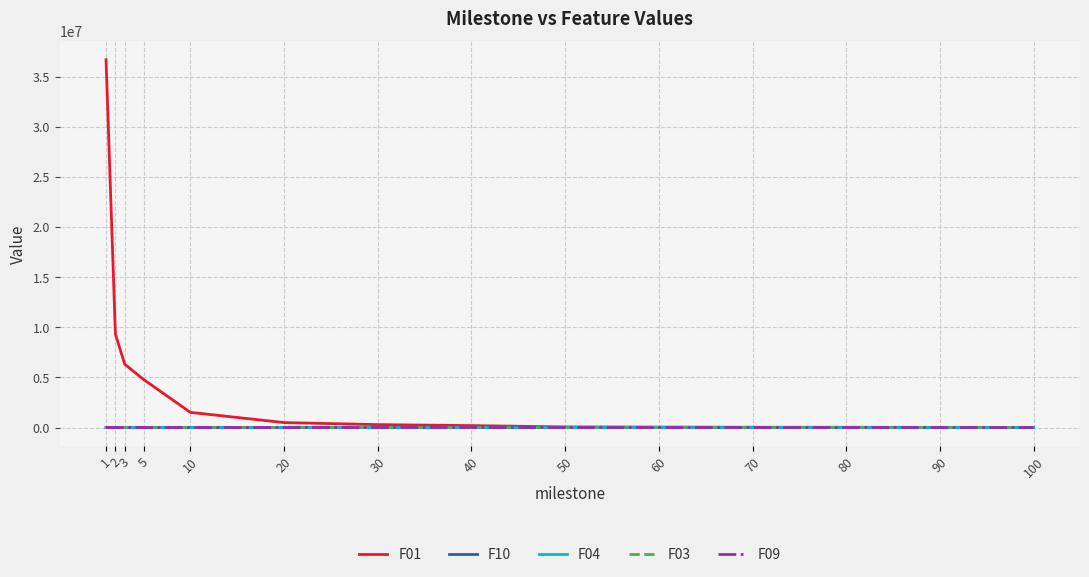

How many times do F09 and F03 cross each other?

1